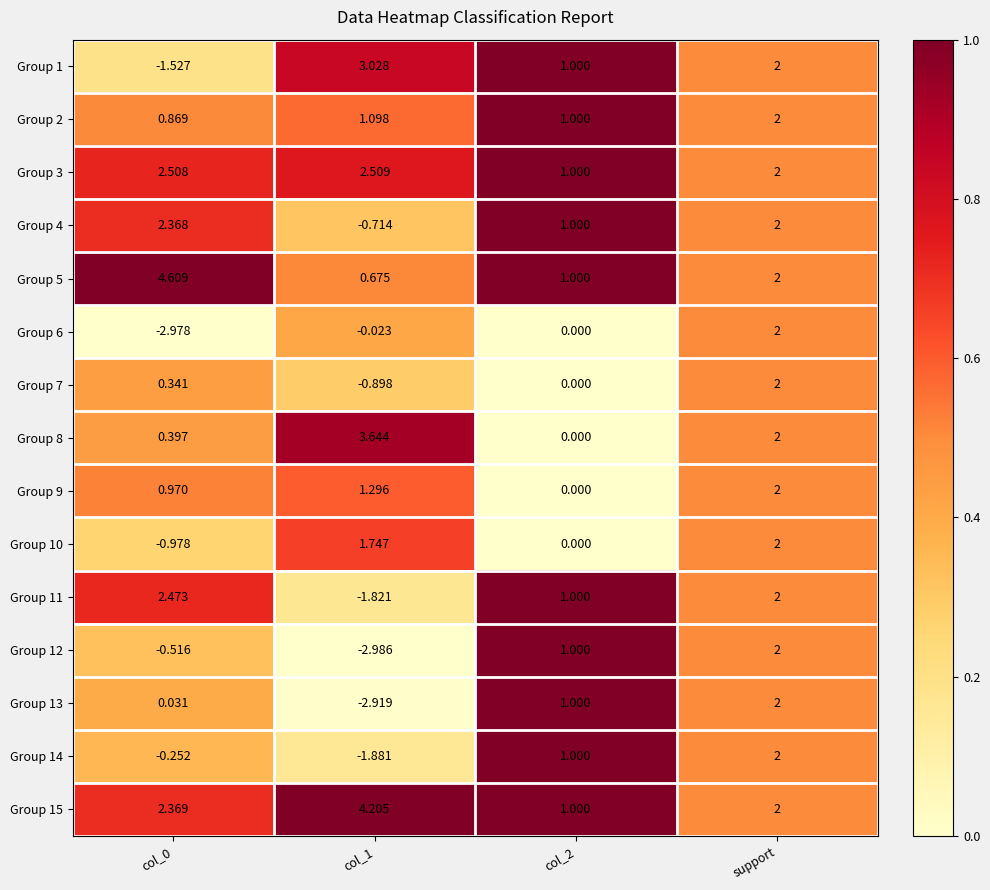

At which label is Group 5 closest to 2?

support